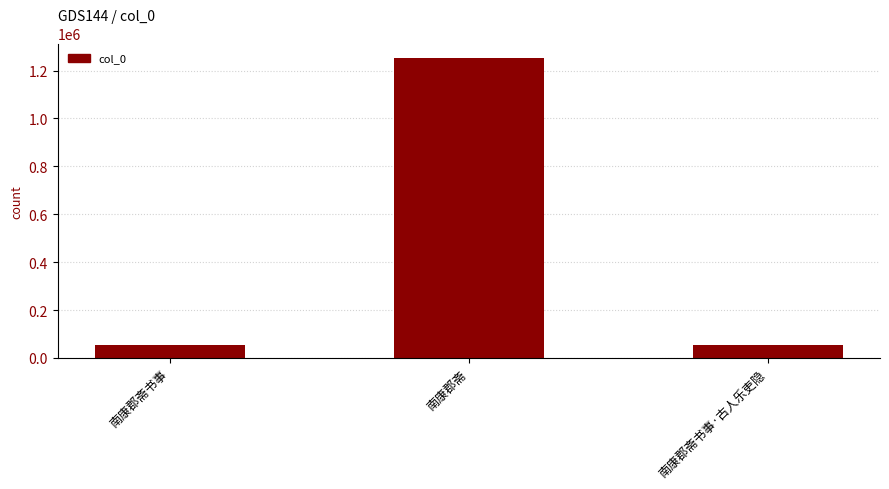

The chart shows a value of 1855988 at 南康郡斋. True or false?

False